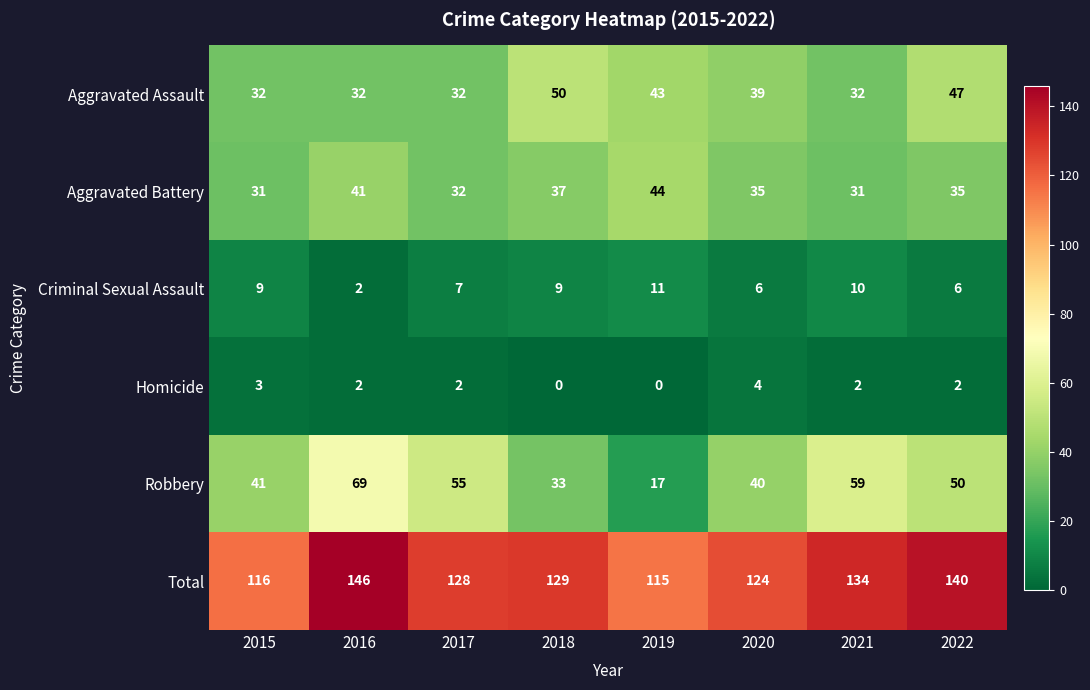

At which category does the chart reach its peak across all series?

2016